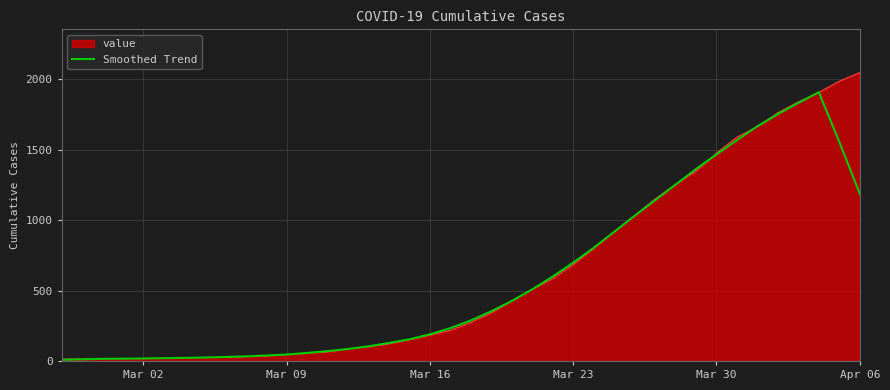

Which series has the largest range (max minus min)?

value